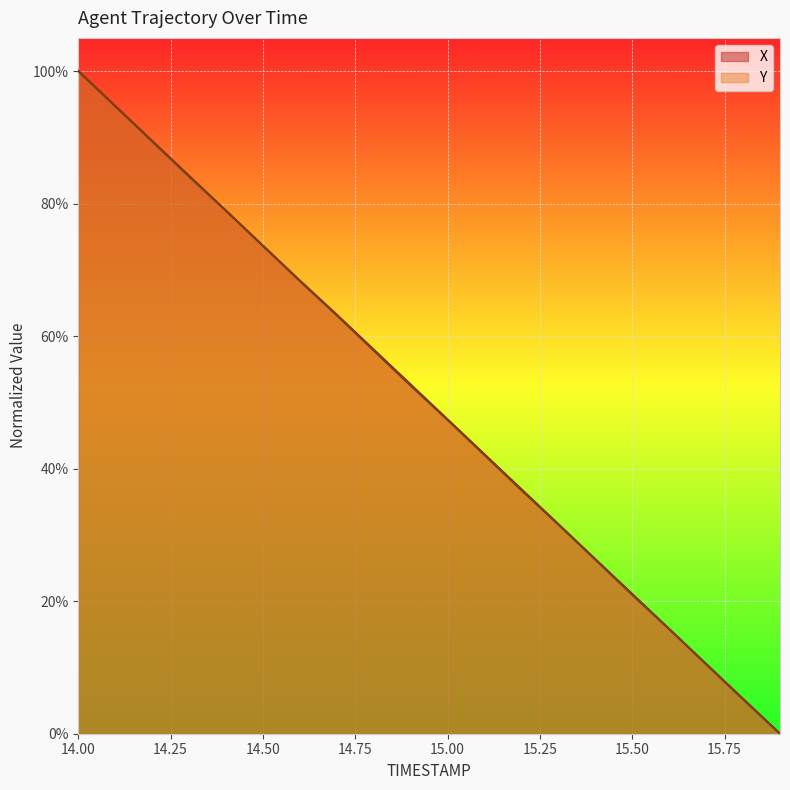

Rank the series at 14.5 from lowest to highest value.

Y, X